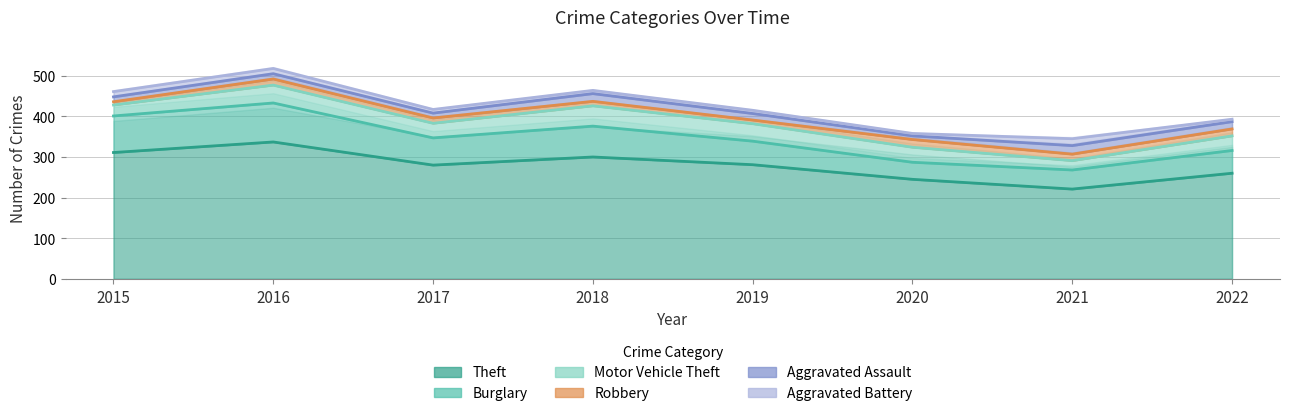

What is the difference between the highest and lowest values at 2020?

239